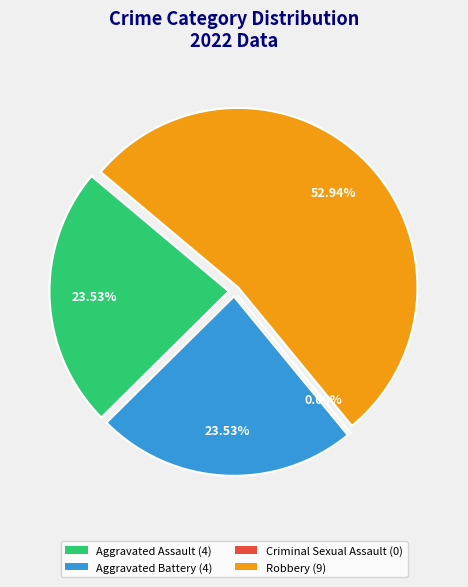

To the nearest percent, what is the difference between the largest and smallest slice percentages?

53%